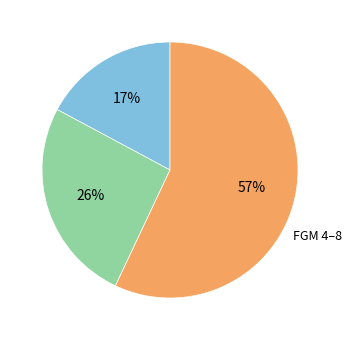

To the nearest percent, what is the average slice percentage?

33%